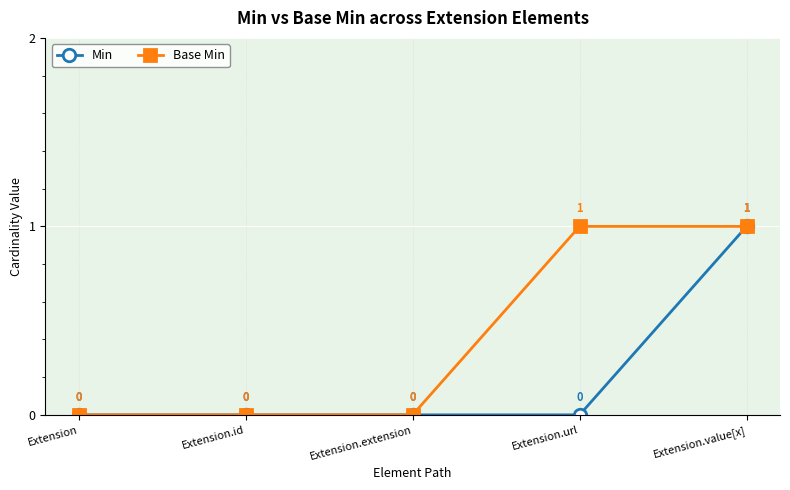

What are all the series names shown in the legend?

Min, Base Min